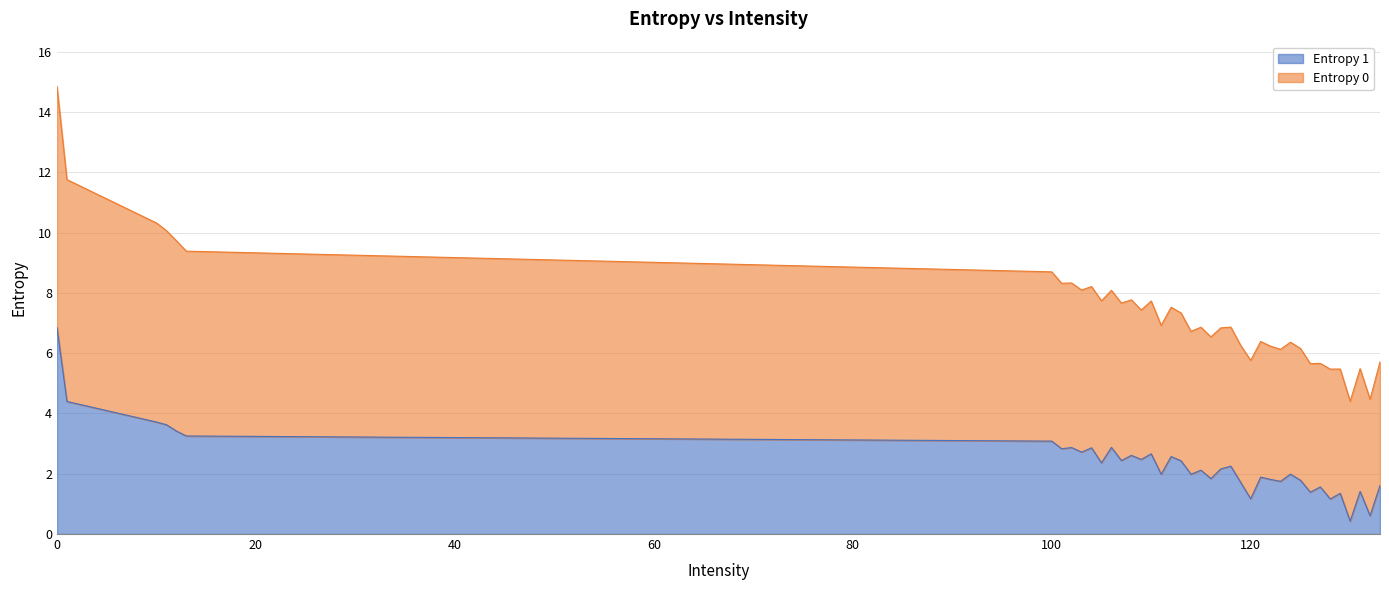

What is the difference between the maximum and minimum values in the Entropy 1 series?

6.4